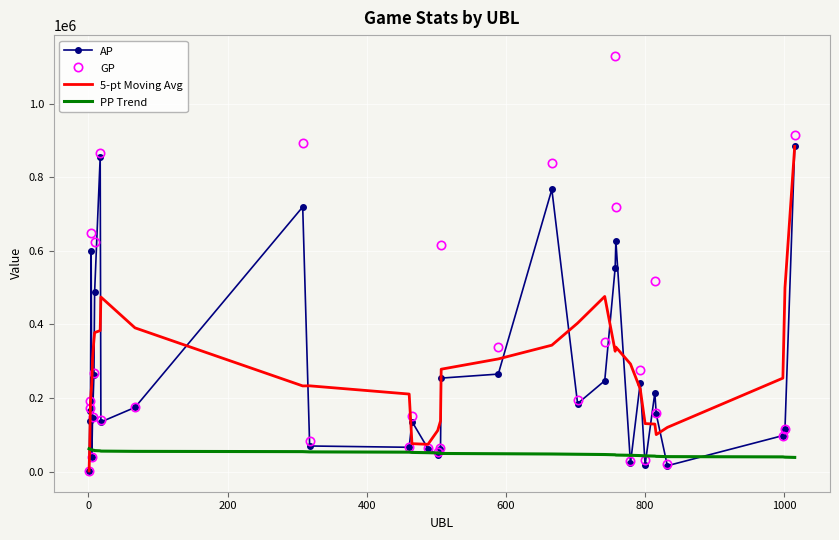

Which series has the largest total across all categories?

GP